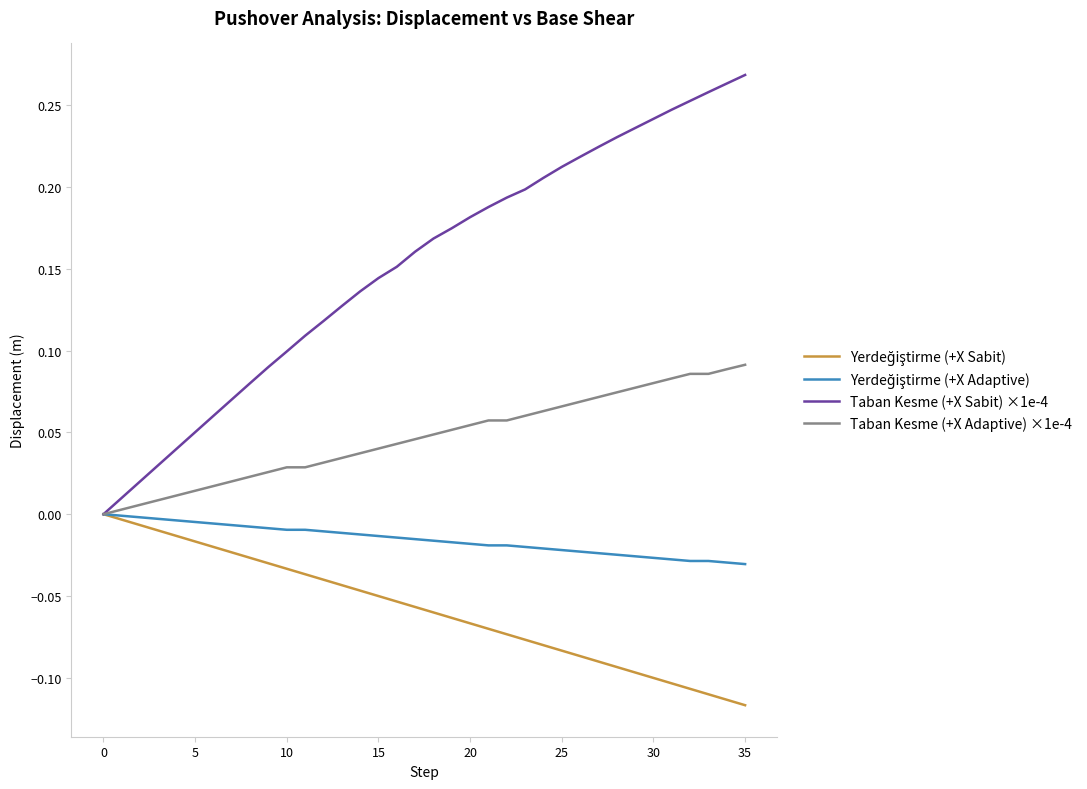

Which series has the largest total across all categories?

Taban Kesme (+X Sabit) ×1e-4